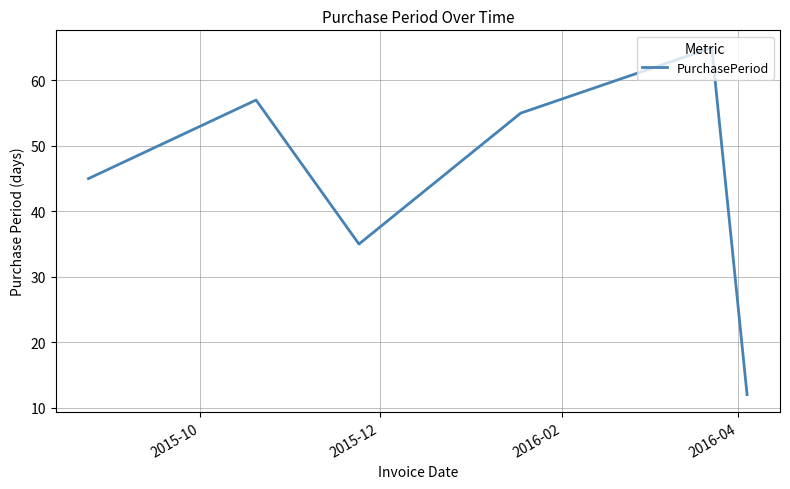

What is the greatest value displayed?

65